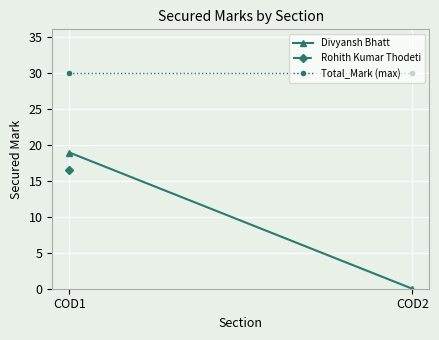

How many data points in Divyansh Bhatt are less than 18?

1